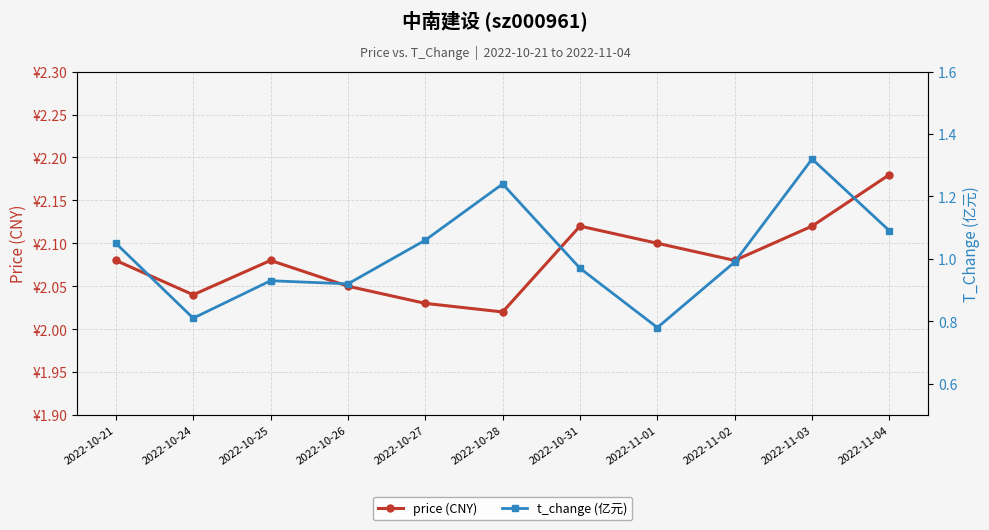

Which series has the widest spread of values?

t_change (亿元)